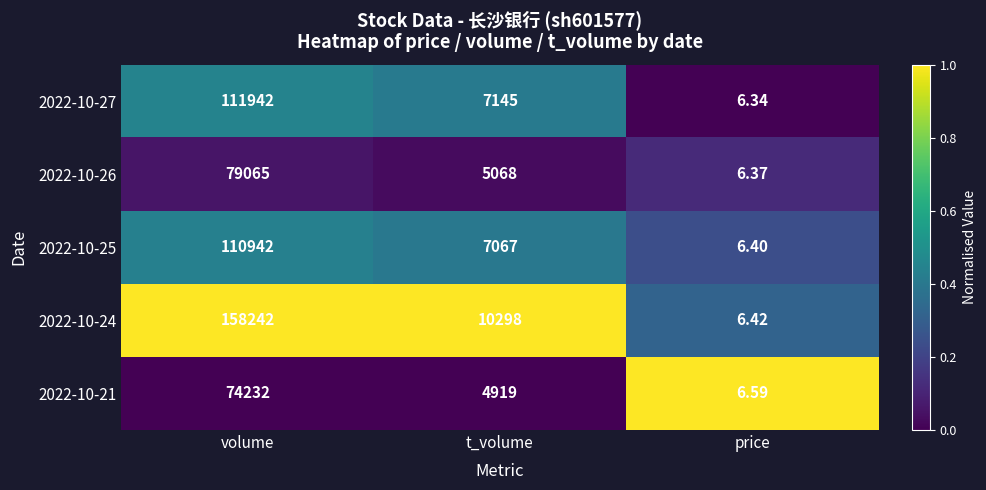

What is the difference between the highest and lowest values at volume?

84010.0